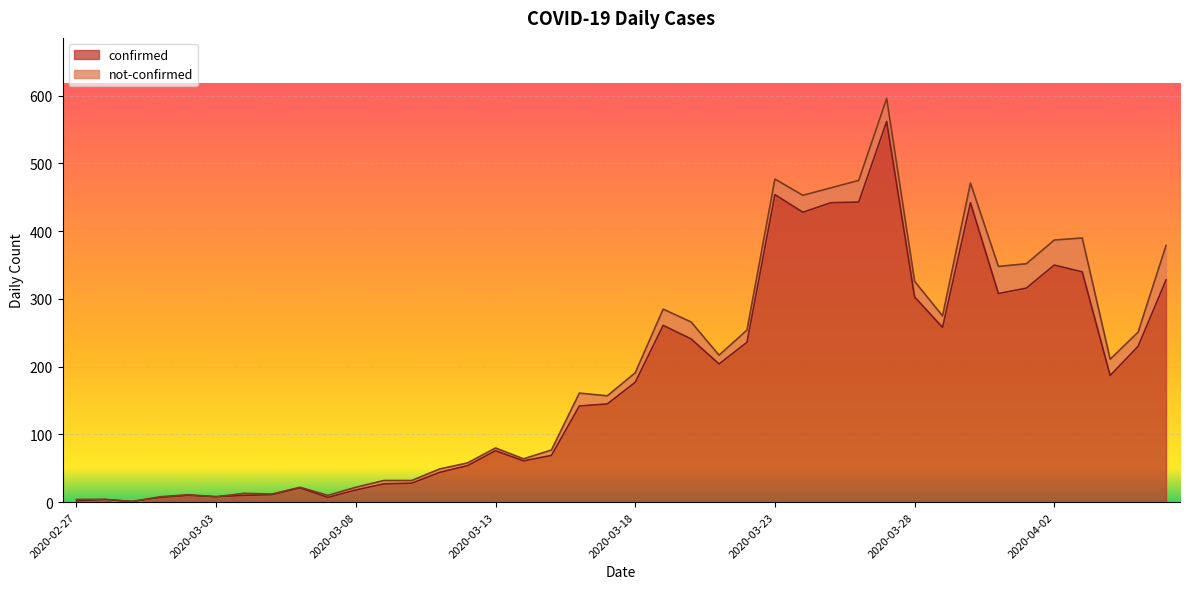

What is the label of the 15th point from the right?

2020-03-23